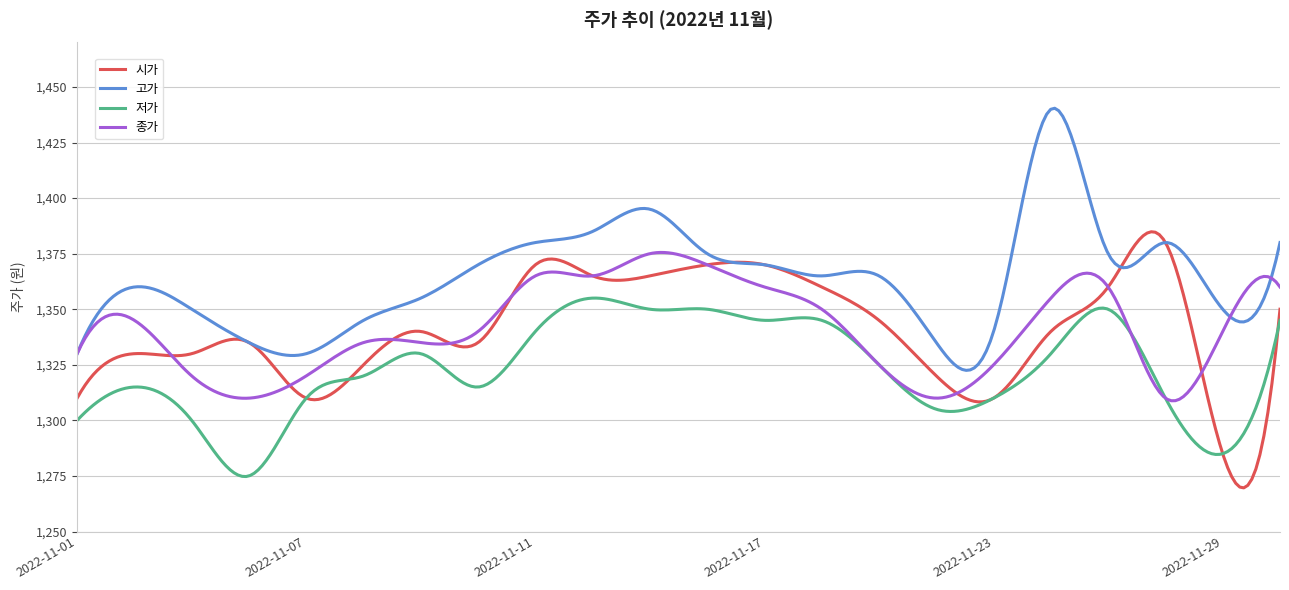

True or false: 고가 and 저가 cross at least once.

False